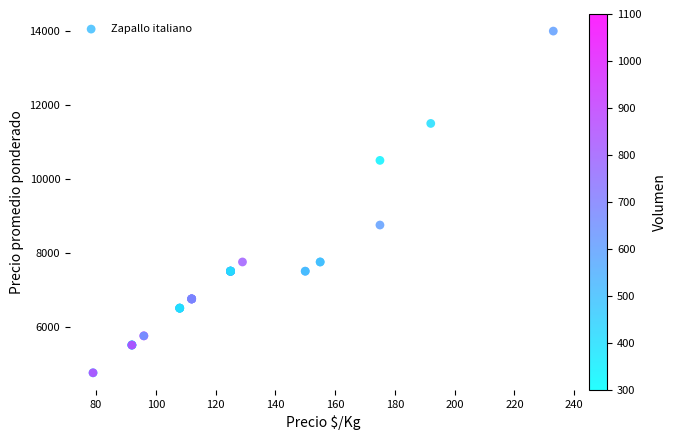

What Y value in the scatter plot is closest to 9375?

8750